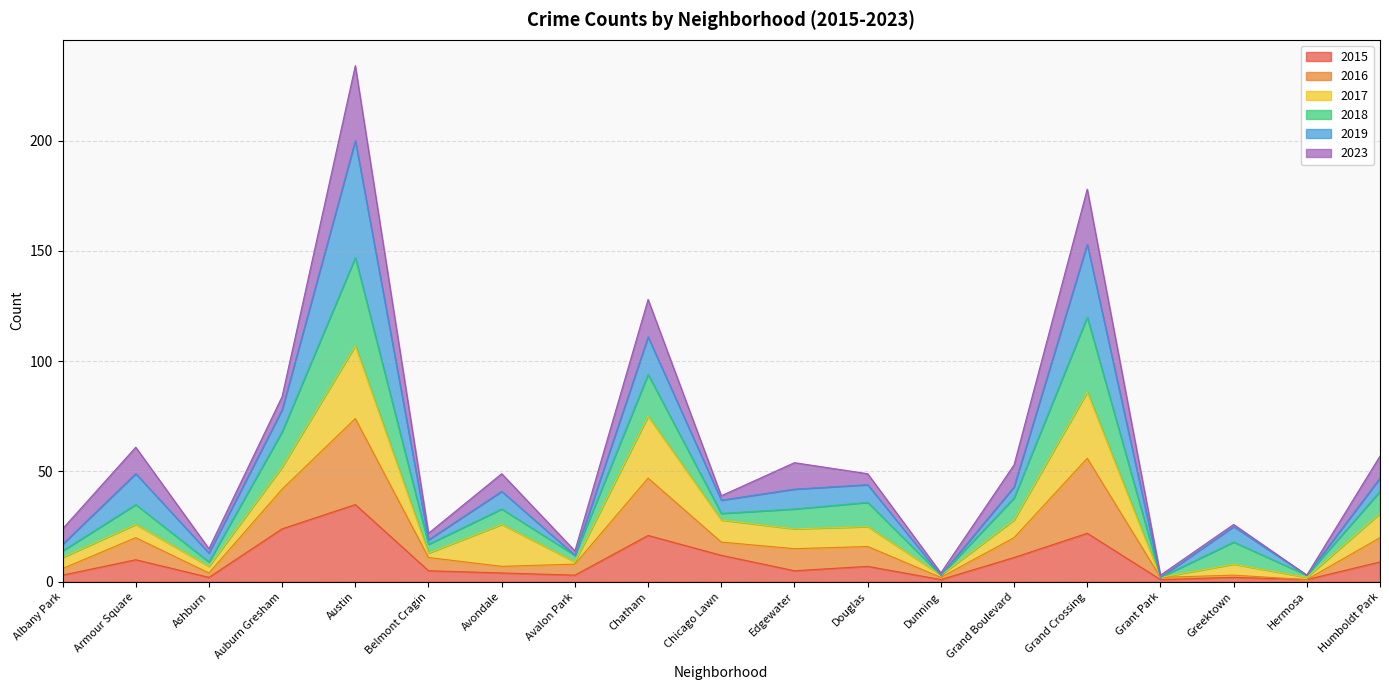

What is the total value across all series at Chatham?

128